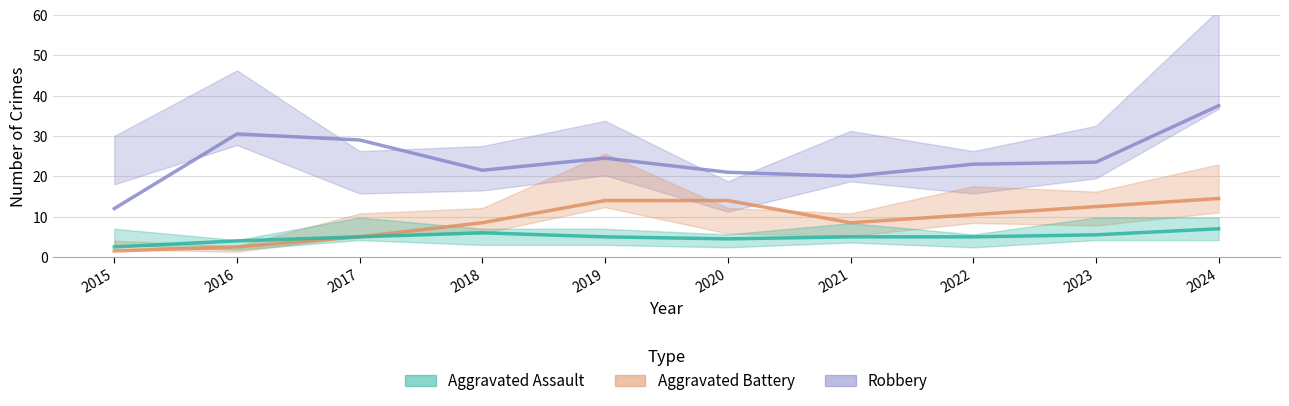

In Aggravated Assault, how many points are higher than both neighbors (excluding endpoints)?

1